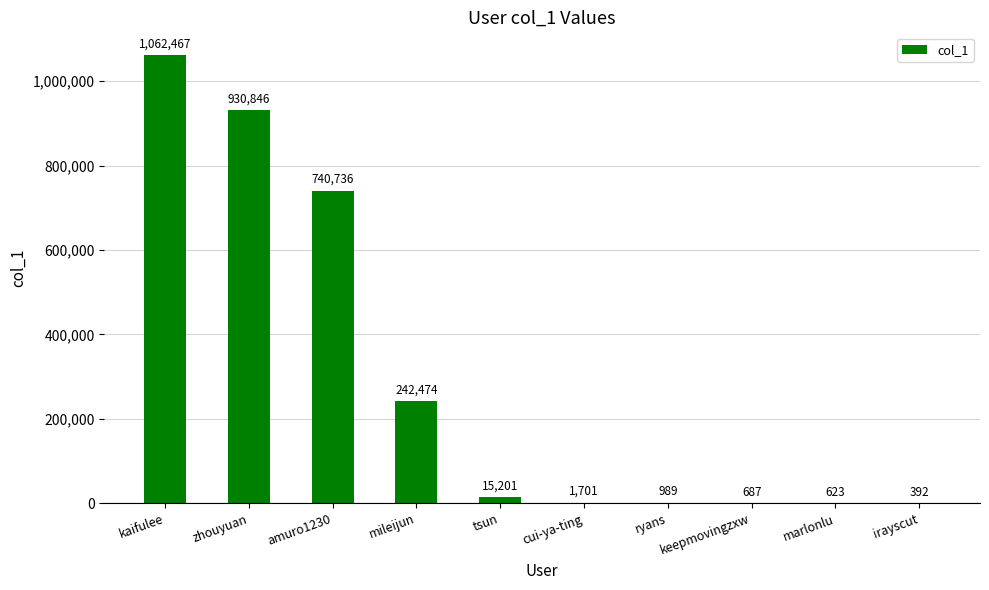

The chart shows a value of 472561 at kaifulee. True or false?

False